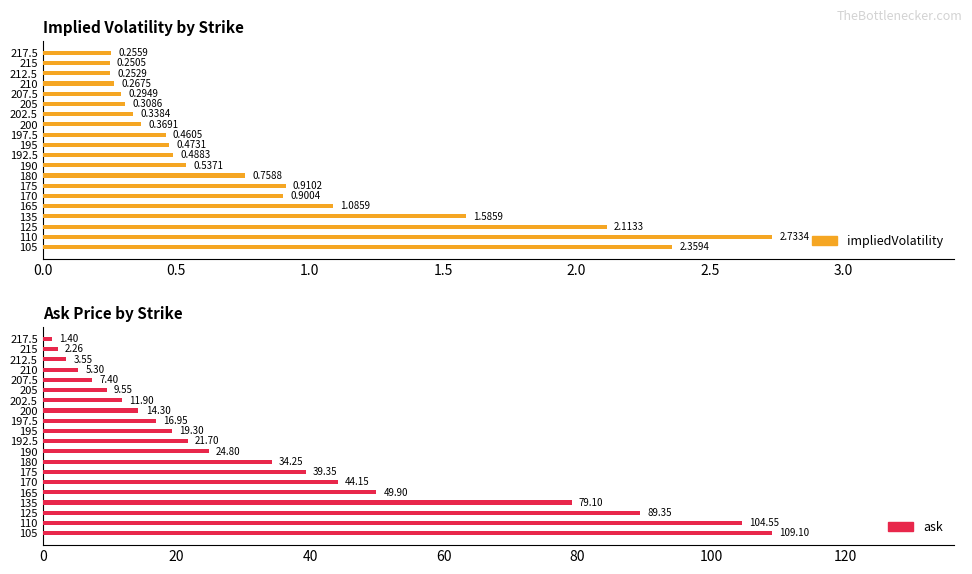

What is the minimum value for ask?

1.4